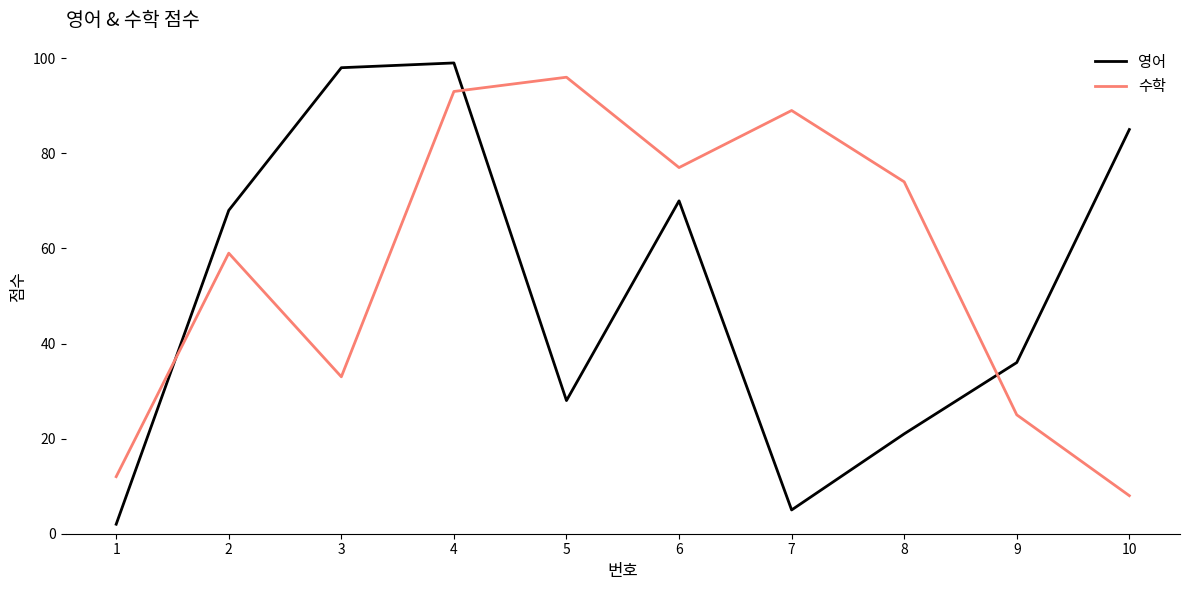

How many interior local peaks does the 수학 series have?

3